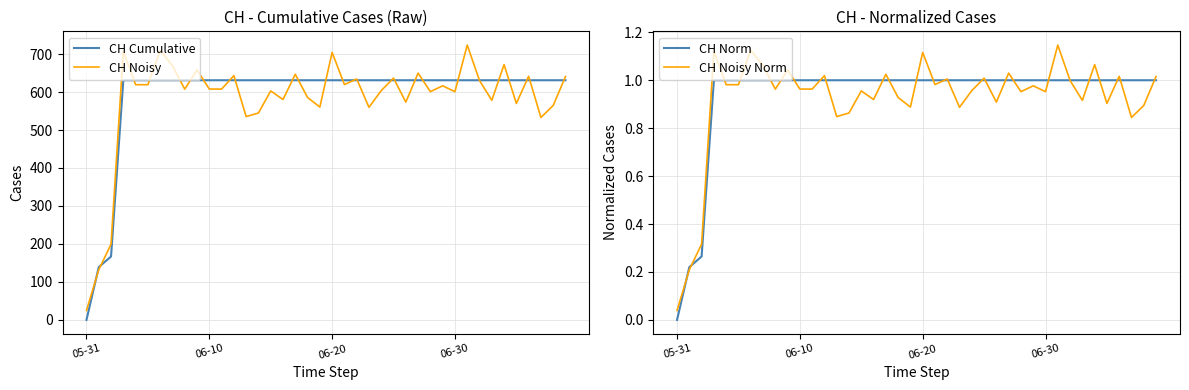

What is the greatest value displayed?

723.6